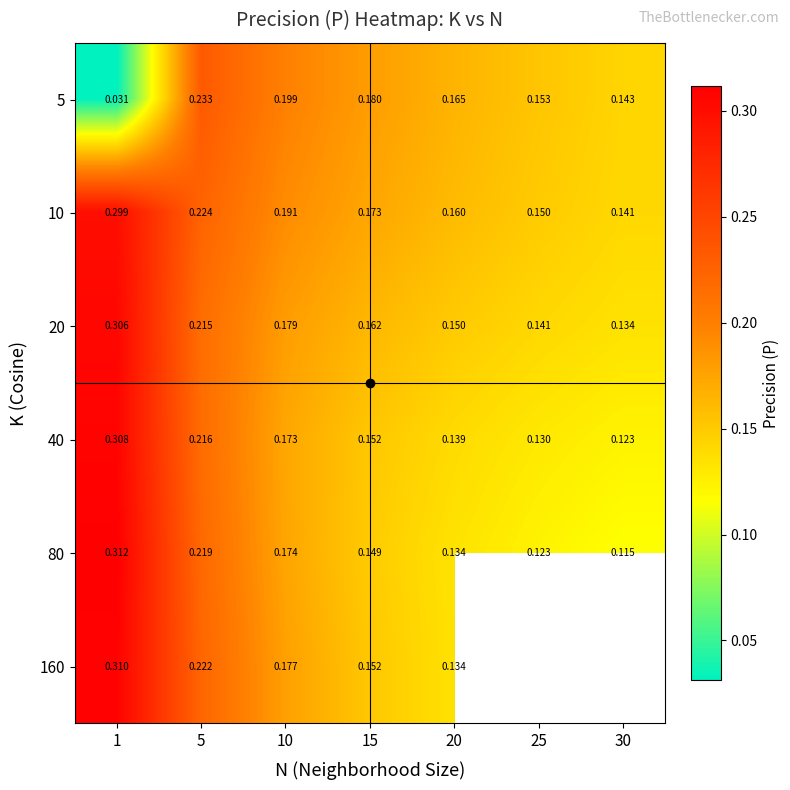

Is the value of 20 at 5 greater than the value of 80 at 5?

No